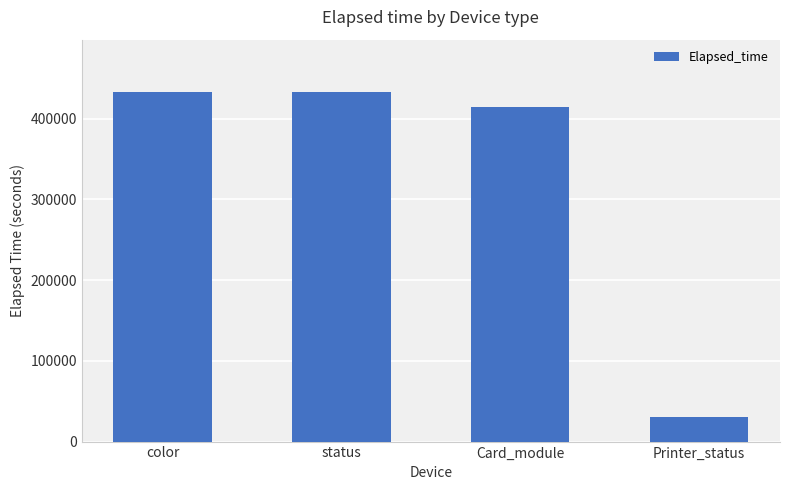

What is the change in value from Card_module to Printer_status?

-383575